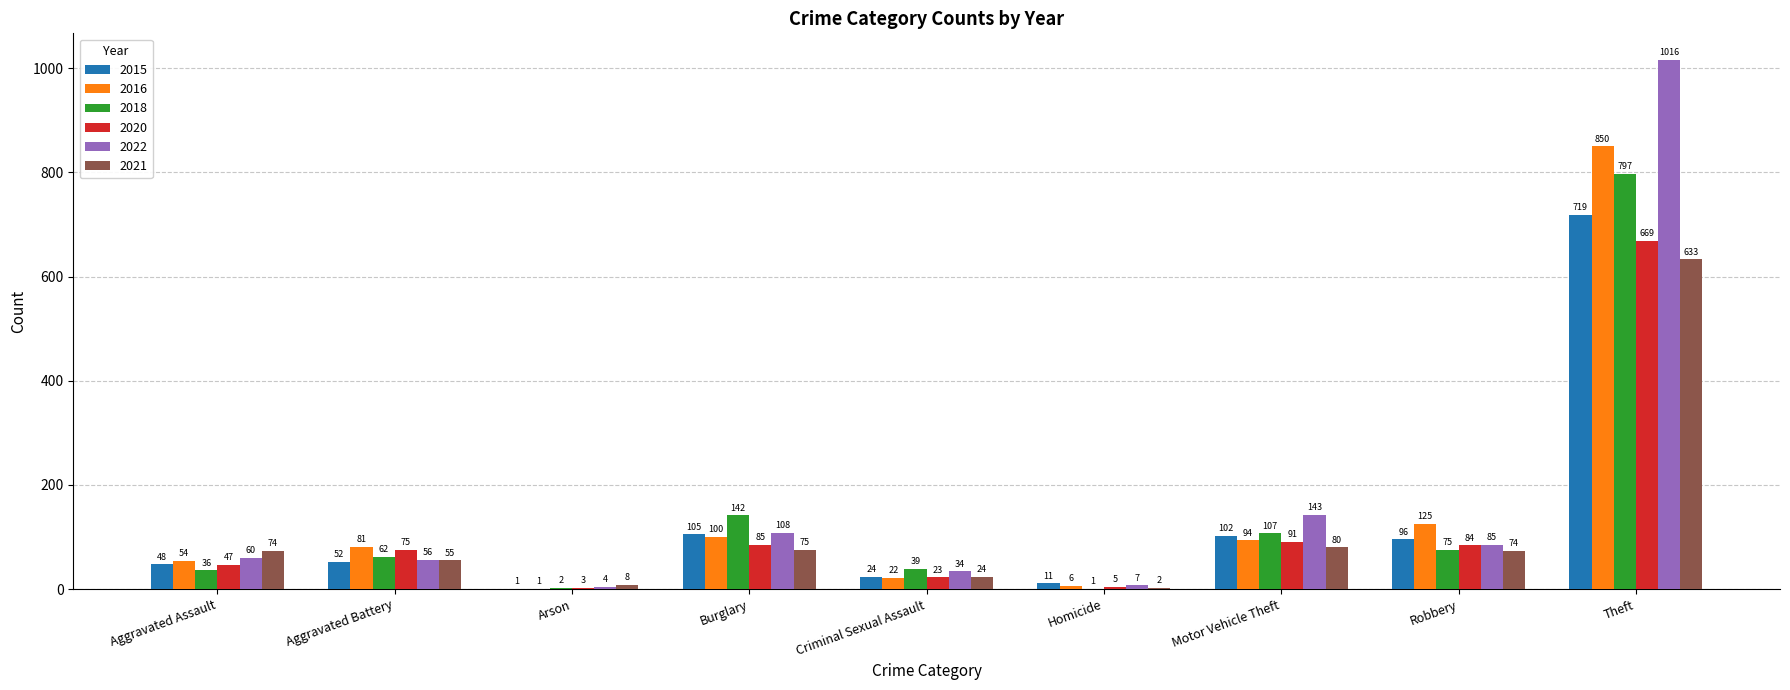

Which series has the largest total across all categories?

2022